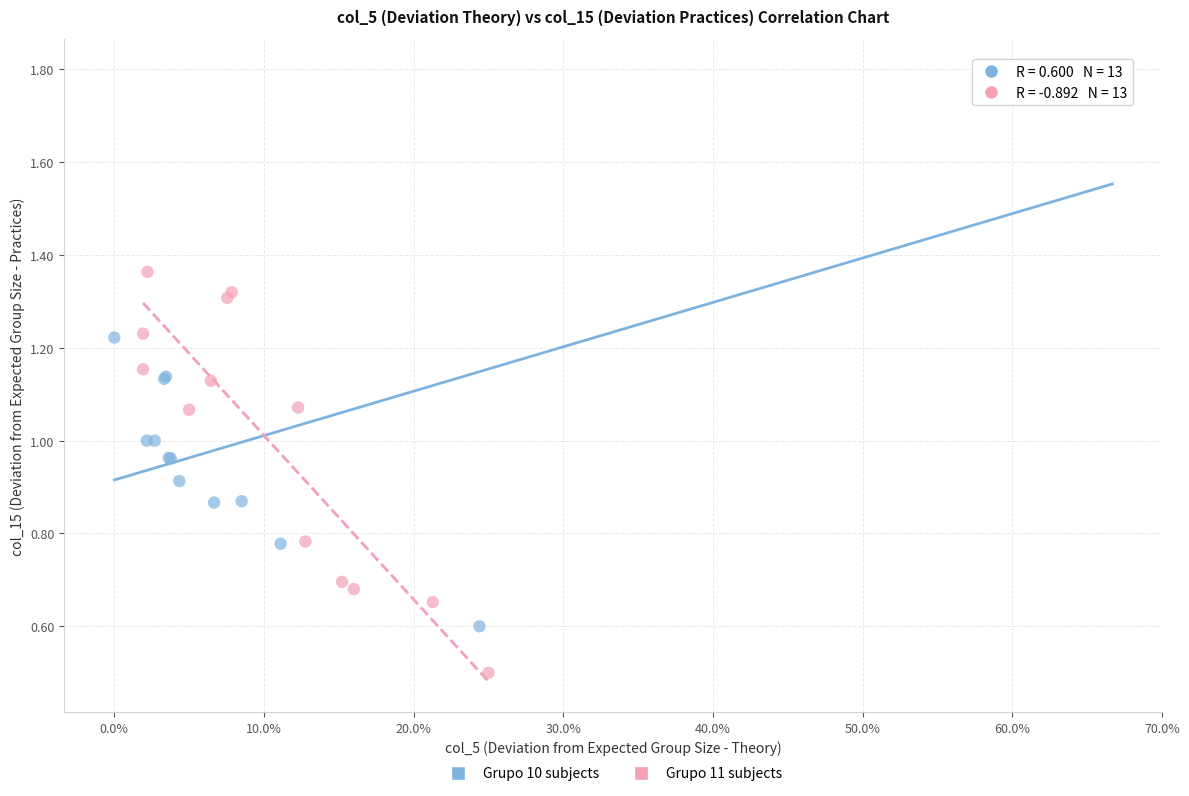

Which series contains the lowest Y value?

Grupo 11 subjects